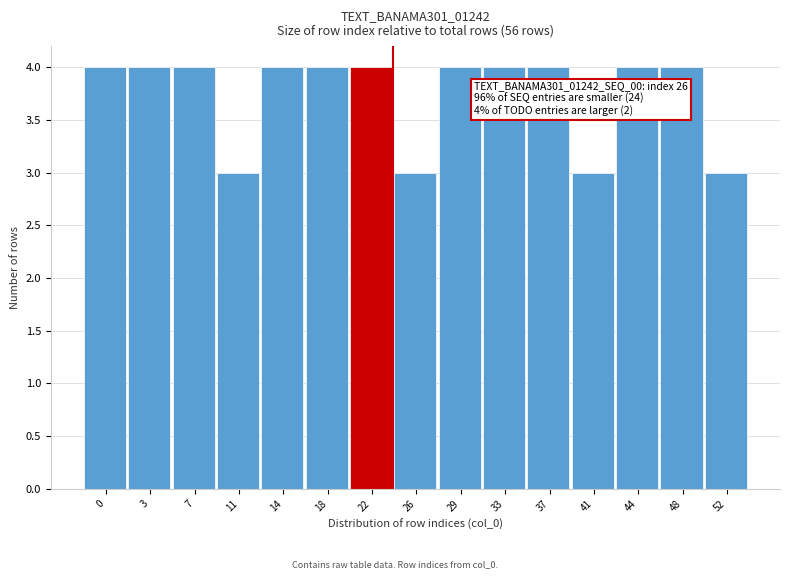

Reading left to right, what are all the values shown in this chart?

0=4	3=4	7=4	11=3	14=4	18=4	22=4	26=3	29=4	33=4	37=4	41=3	44=4	48=4	52=3